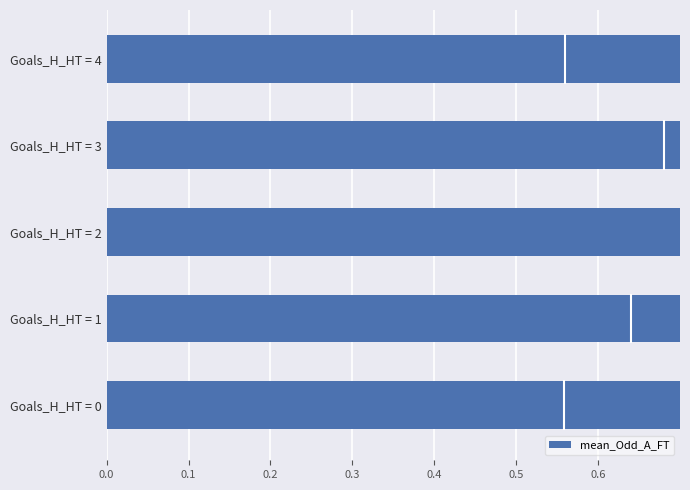

What is the greatest value displayed?

1.0